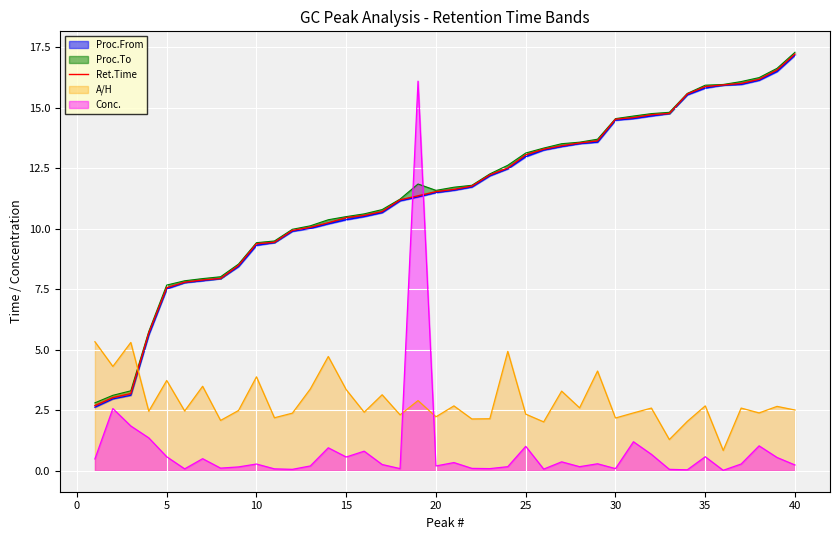

Which series ends up on top after the final intersection of A/H and Conc.?

A/H